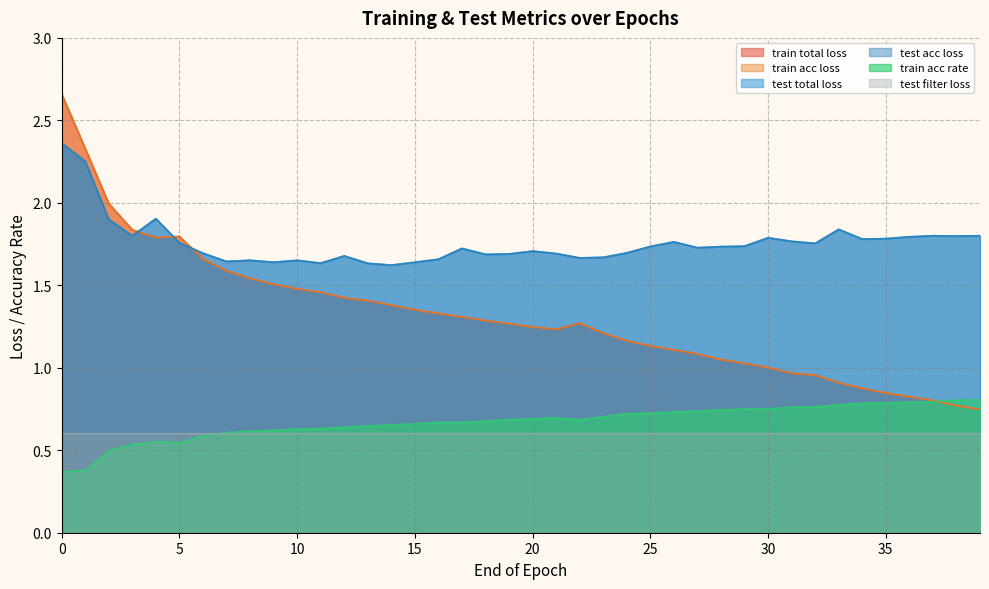

How many data points in train total loss are above 1?

31